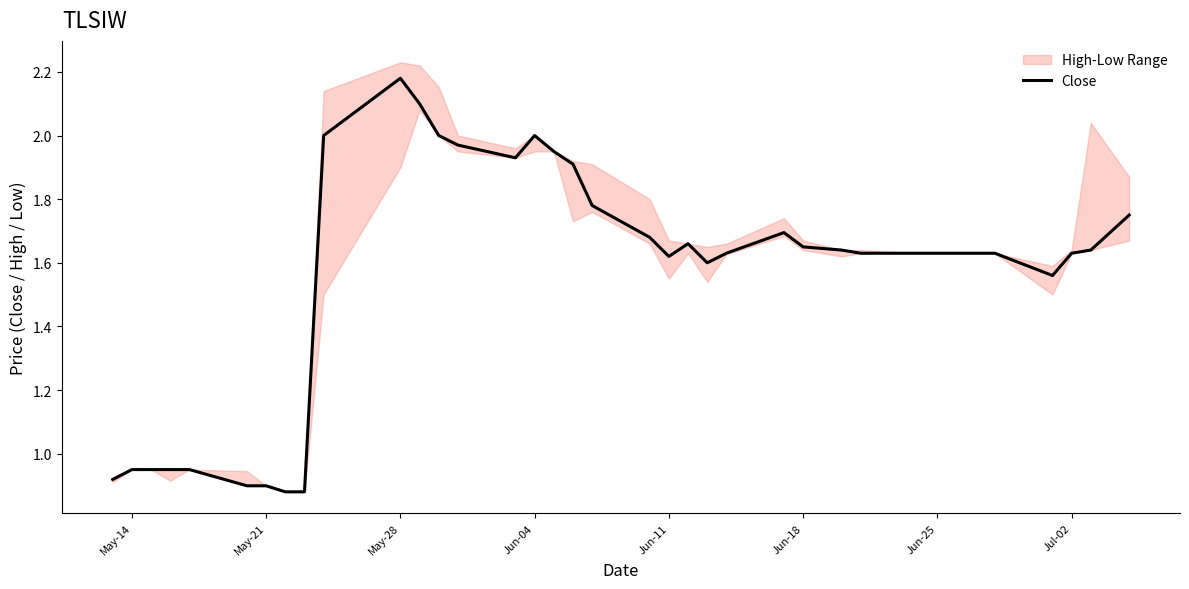

Reading left to right, transcribe all the data shown in this chart.

0.9	0.9	0.9	0.9	0.9	0.9	0.9	0.9	0.9	2.0	2.2	2.1	2.0	2.0	1.9	2.0	2.0	1.9	1.8	1.7	1.6	1.7	1.6	1.6	1.7	1.6	1.6	1.6	1.6	1.6	1.6	1.6	1.6	1.6	1.6	1.6	1.8